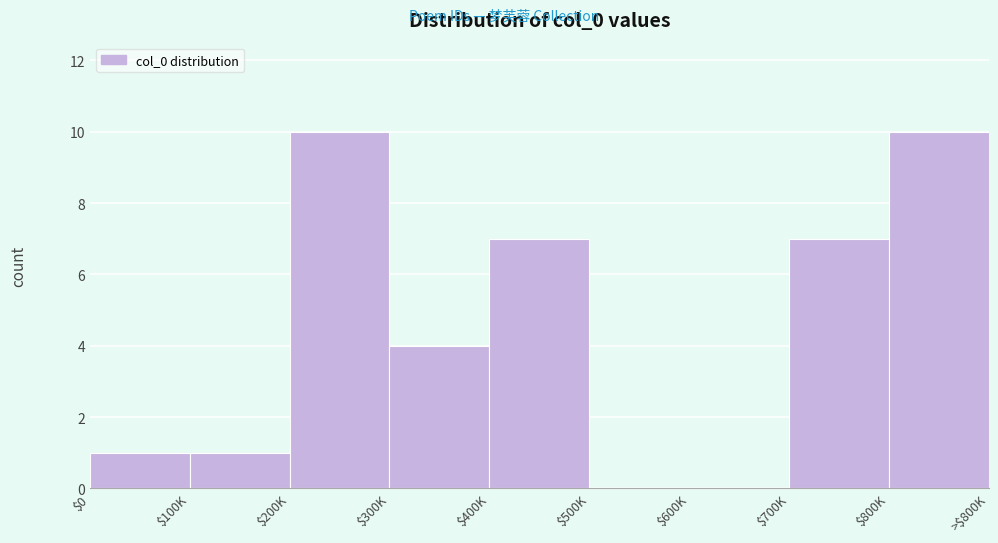

At which label is the value closest to 5?

$300K